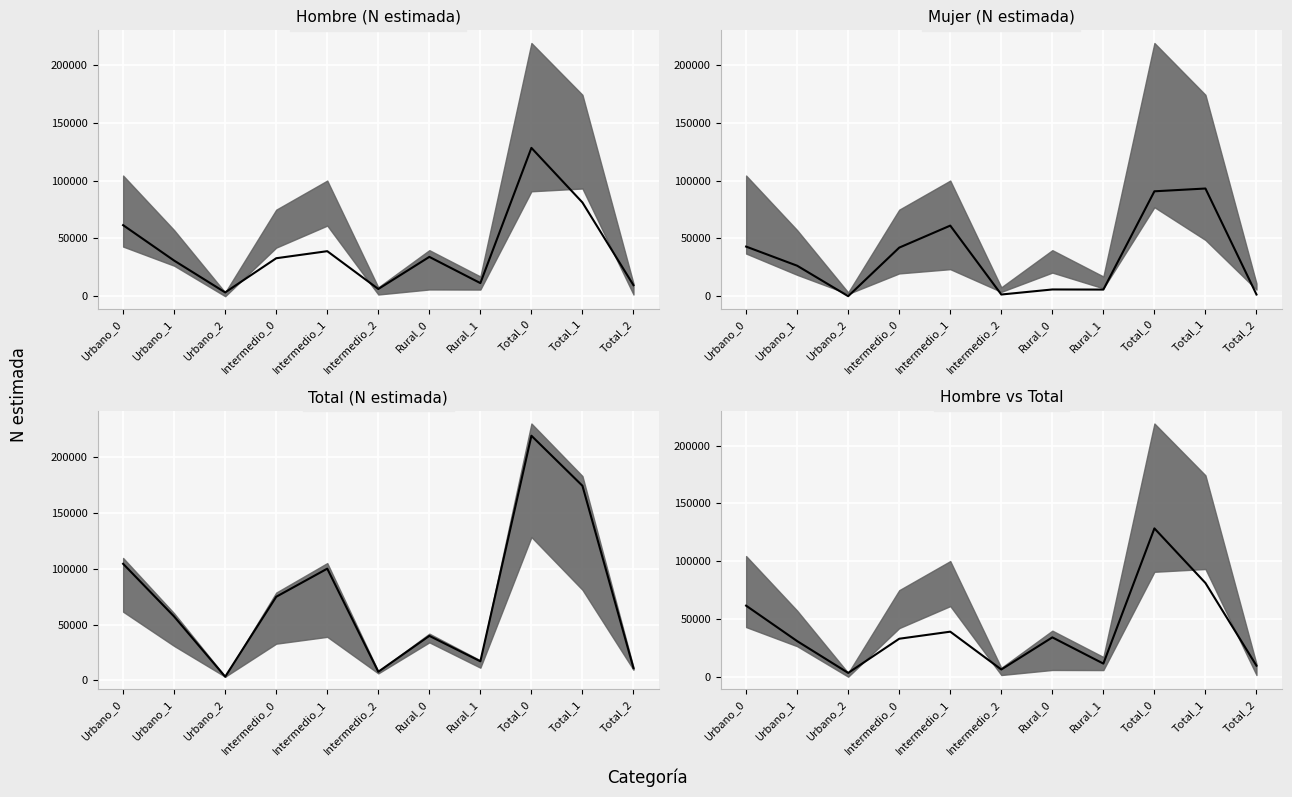

The value of Mujer (N estimada) median at Urbano_2 is -54259. True or false?

False